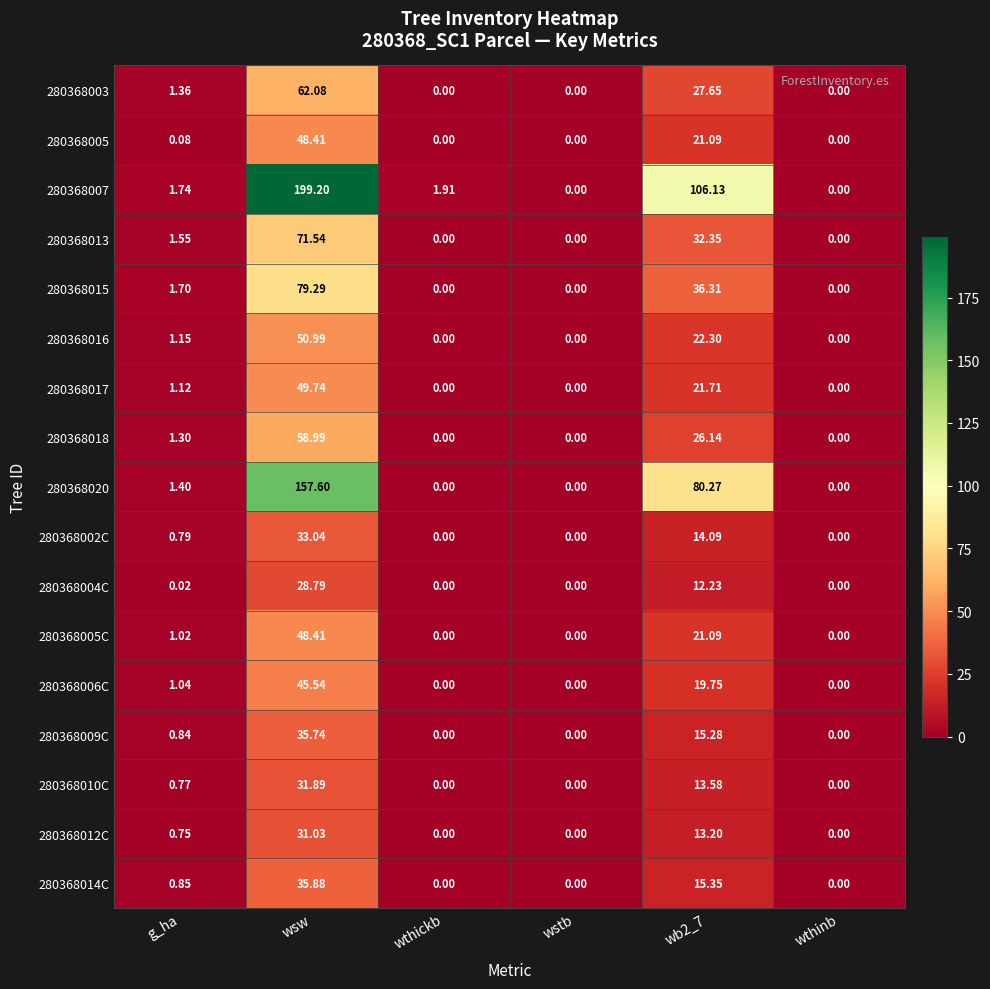

At which label does 280368007 reach its peak?

wsw